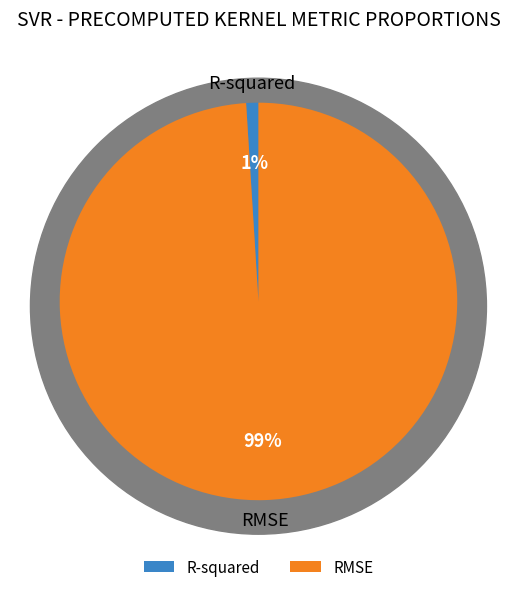

To the nearest percent, what percentage of the pie is R-squared?

1%